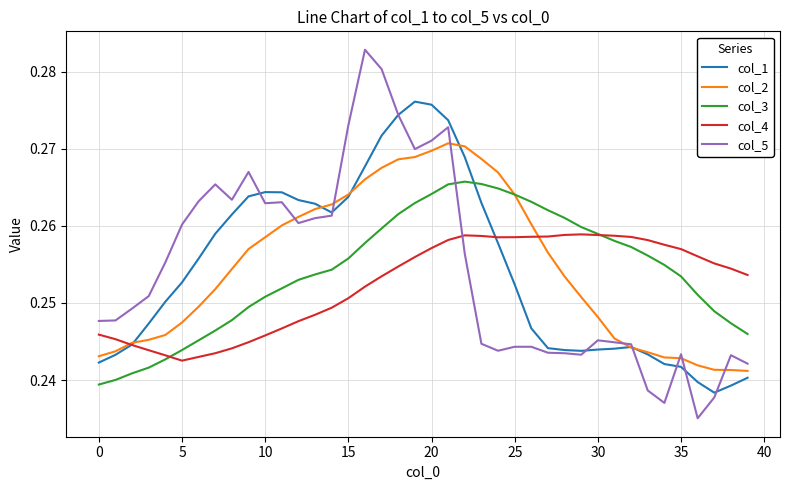

Which series has the widest spread of values?

col_5